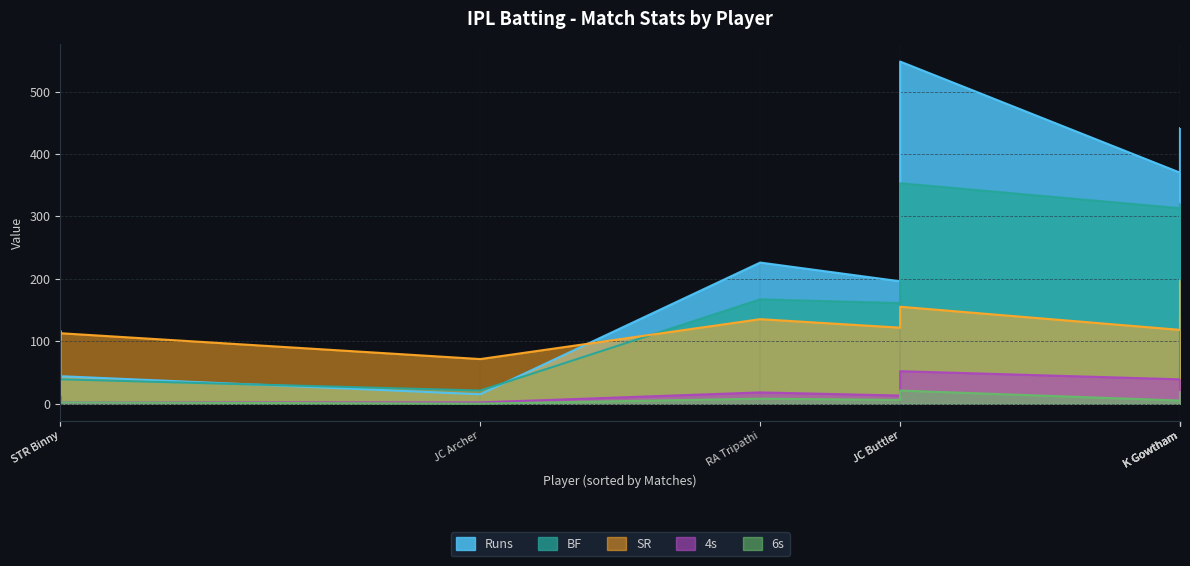

At how many categories does at least one series exceed 370?

2